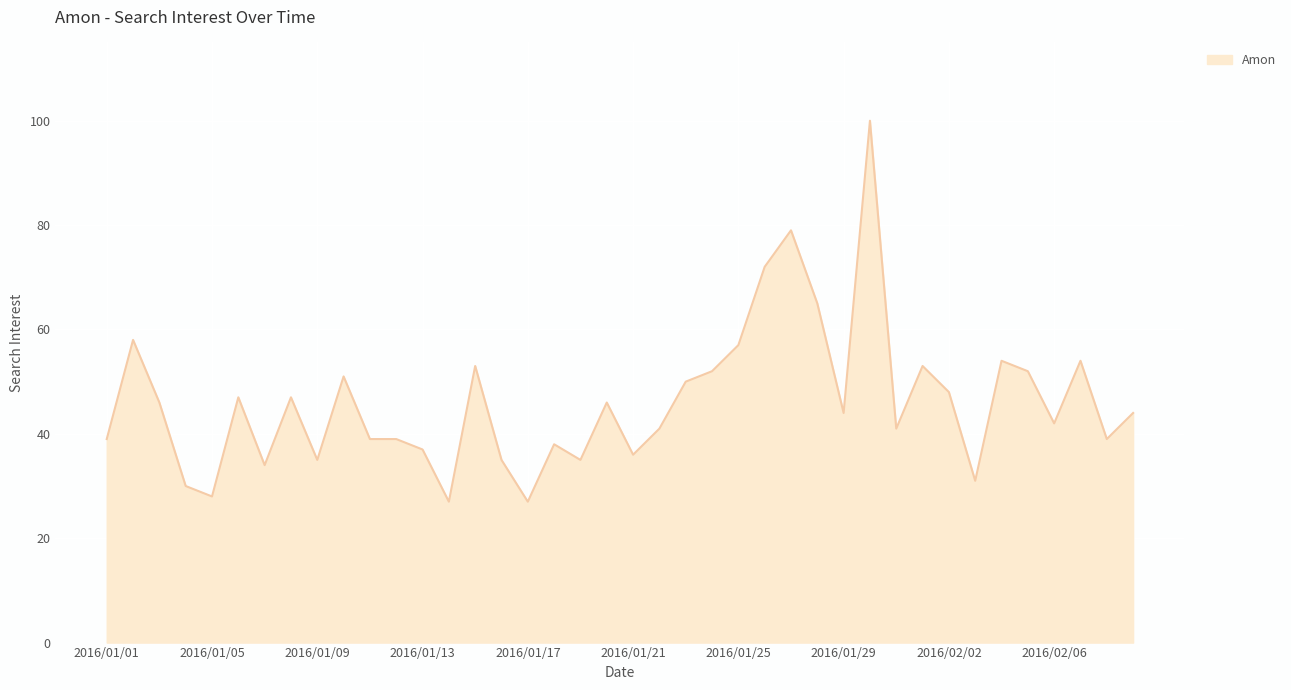

What is the difference between the maximum and minimum values?

73